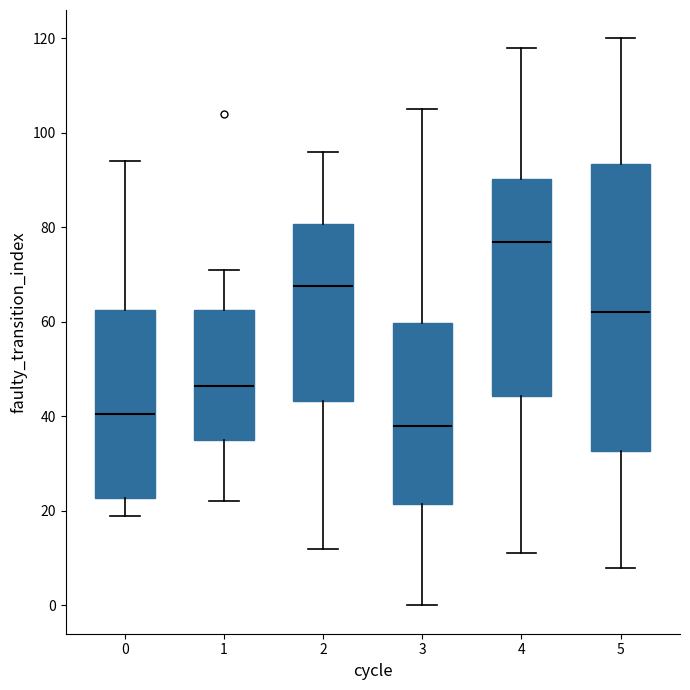

Comparing the boxes themselves (not the whiskers), which one is the tallest?

5